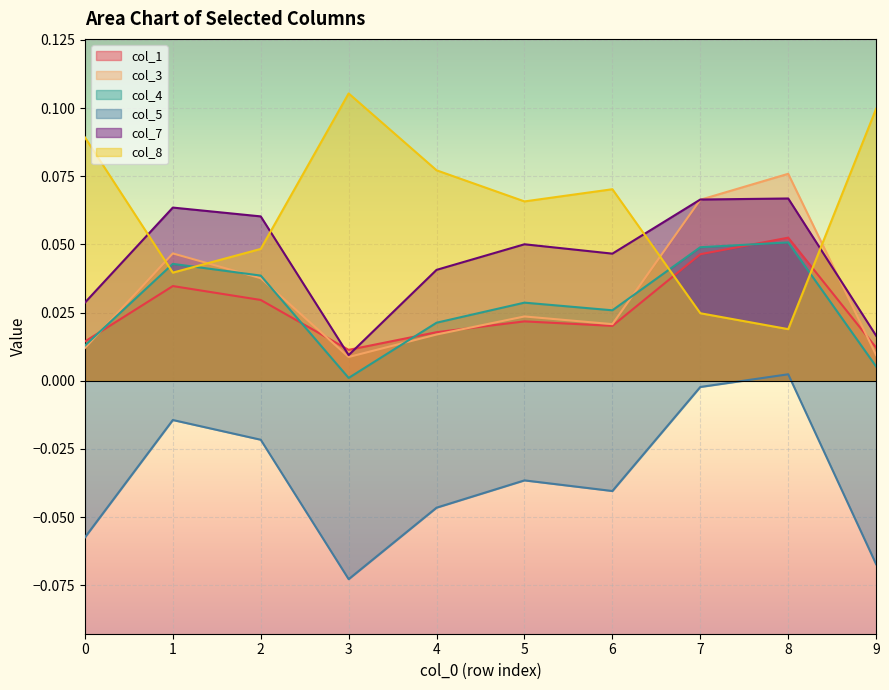

At which category is the sum across all series the highest?

8